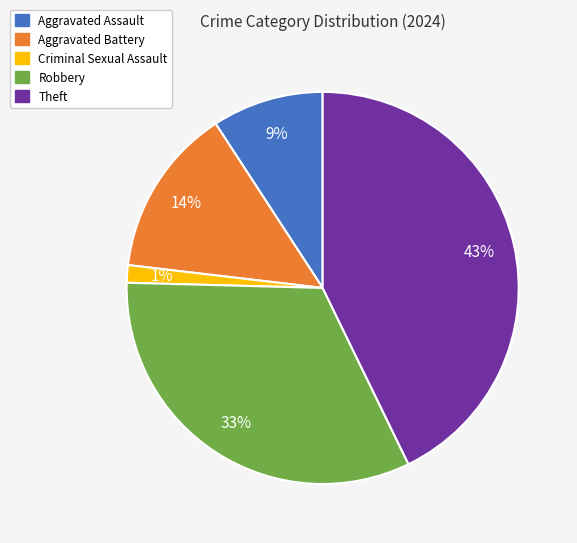

Between Aggravated Battery and Aggravated Assault, which is larger?

Aggravated Battery